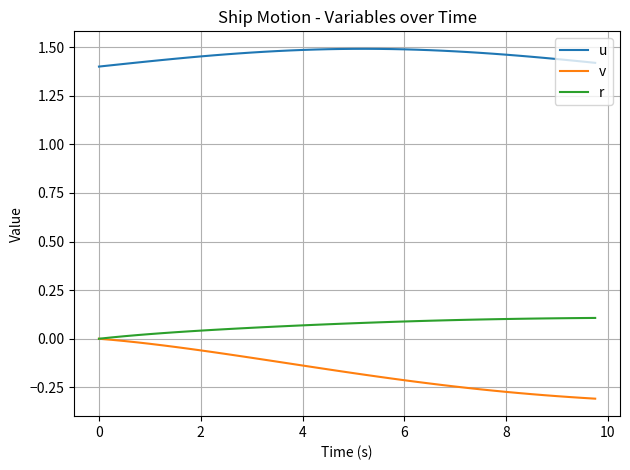

Rank the series by their maximum value, from highest to lowest.

u, r, v